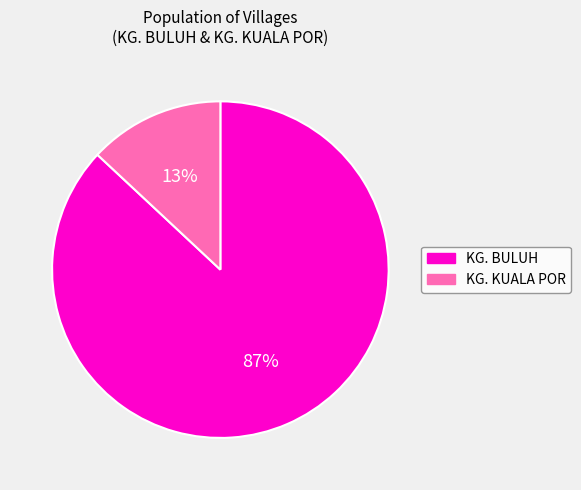

Is the sum of KG. KUALA POR and KG. BULUH greater than half?

Yes